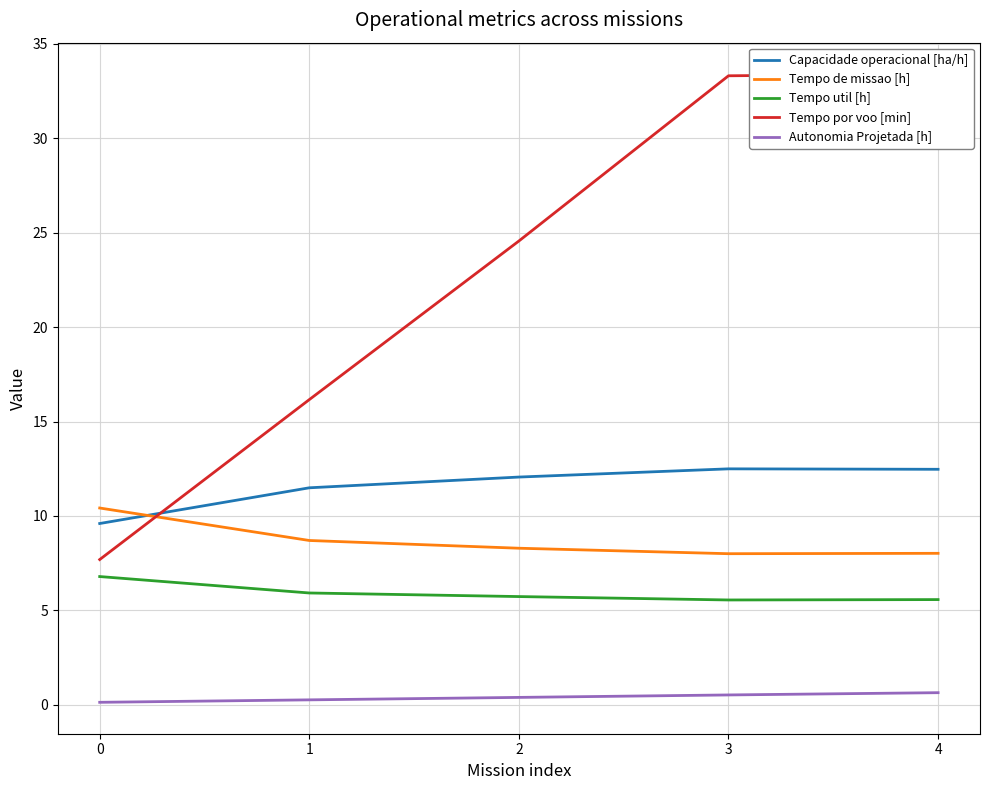

Between 4 and 2, which is larger?

4